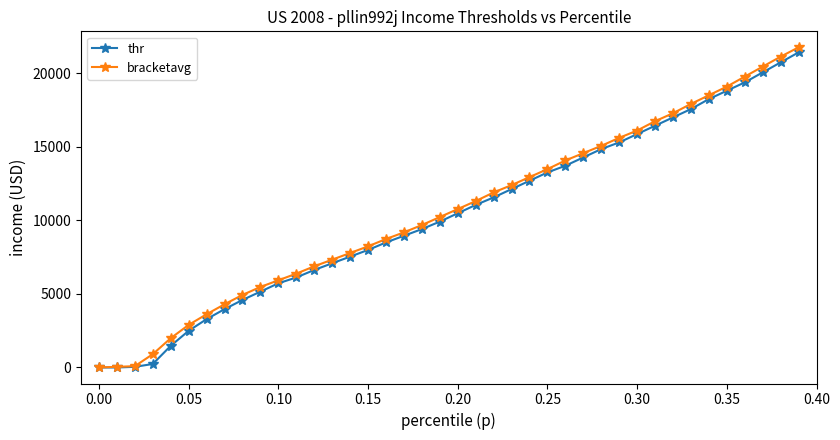

What is the maximum value for thr?

21414.8